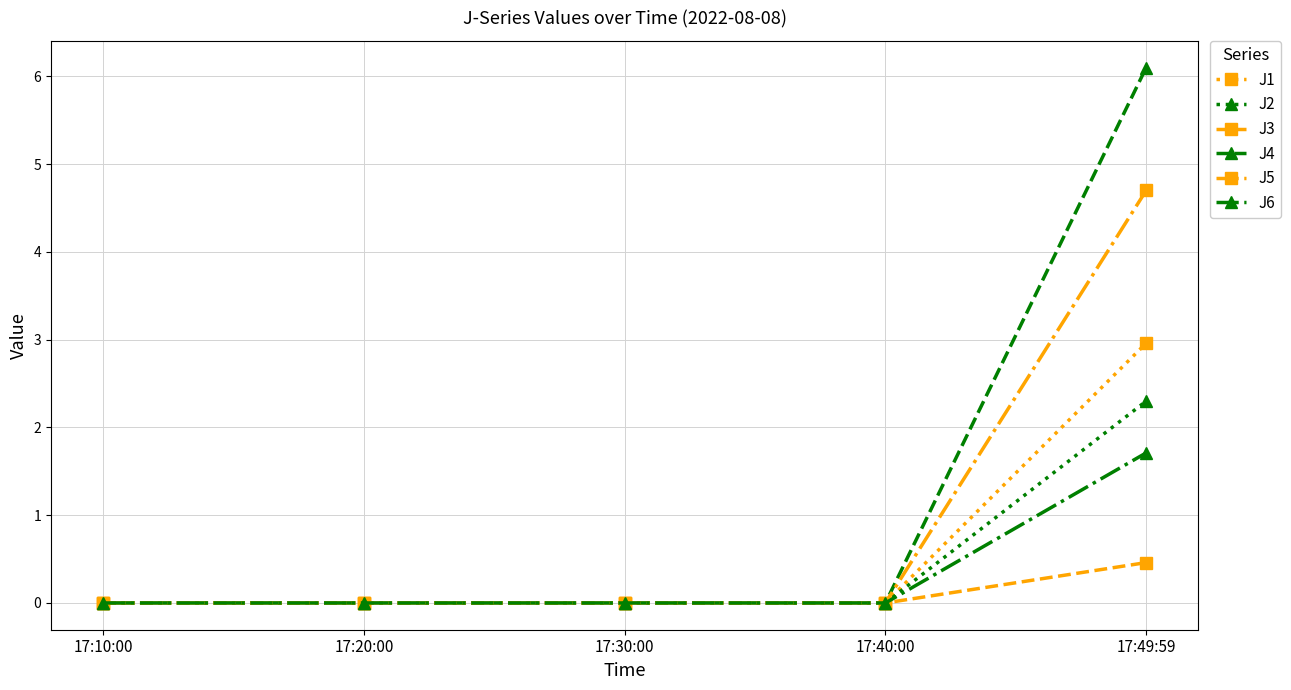

List the series in order of their peak value, lowest first.

J3, J6, J2, J1, J5, J4